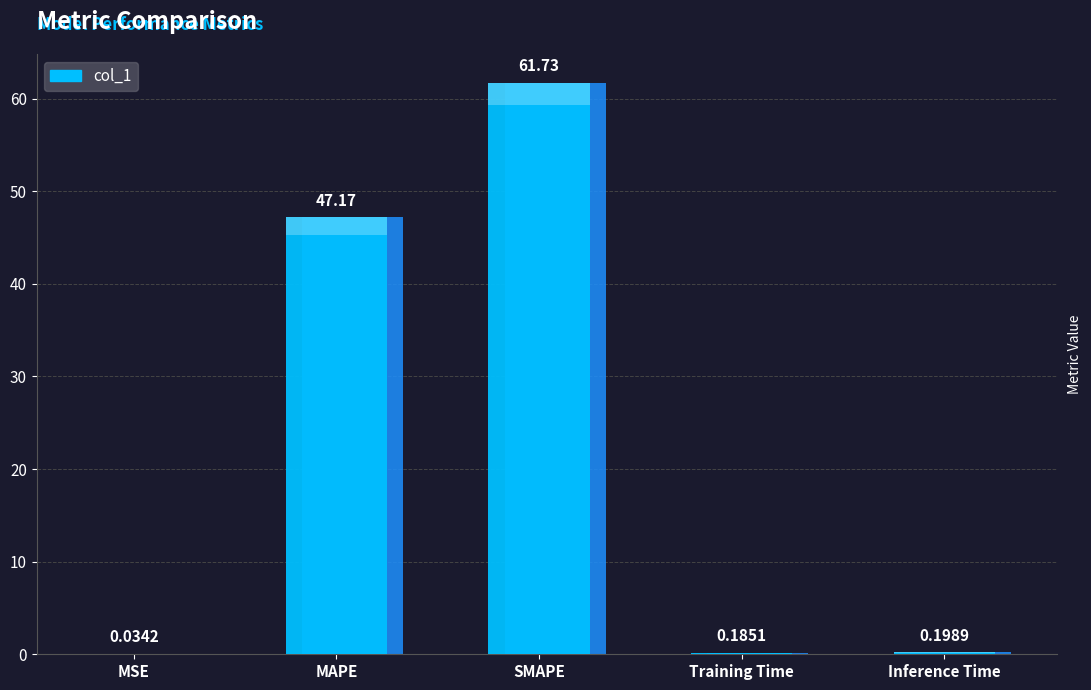

Reading left to right, extract all data points from this chart.

0.0	47.2	61.7	0.2	0.2